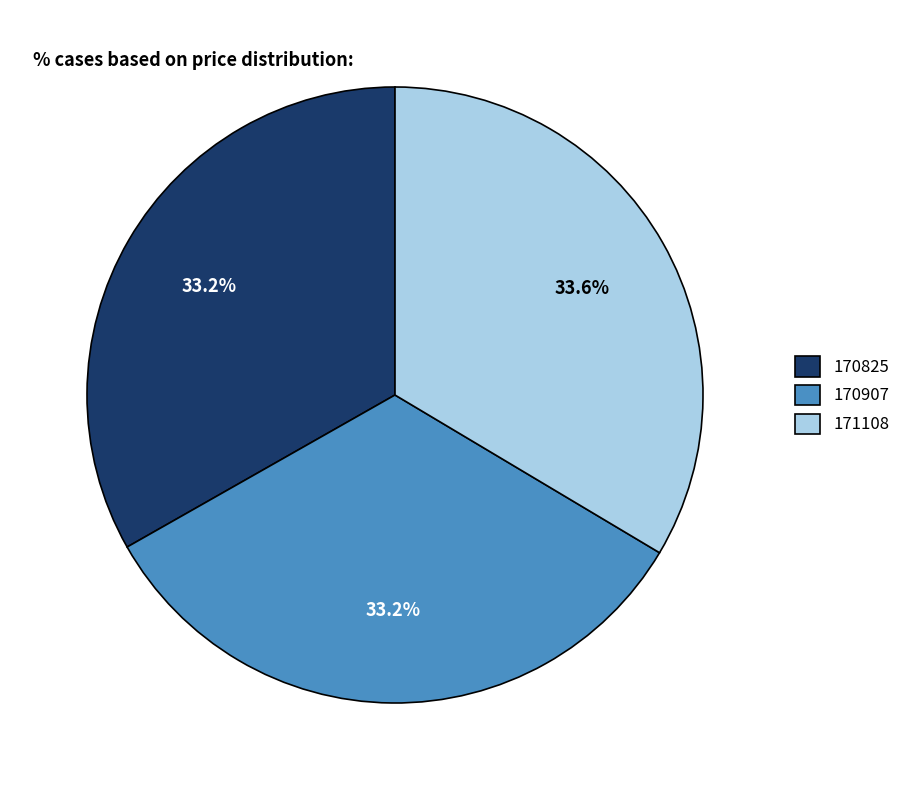

What is the total percentage of 171108 and 170825?

66.8%